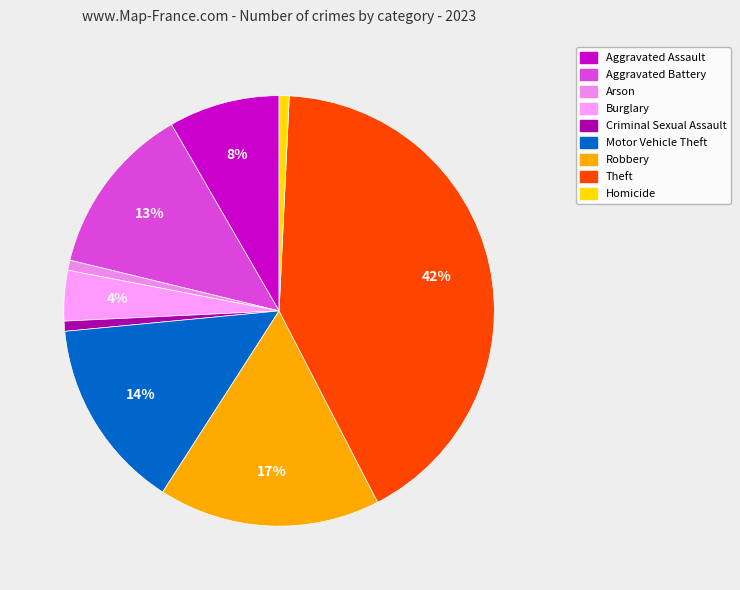

What is the largest slice in the pie chart?

Theft